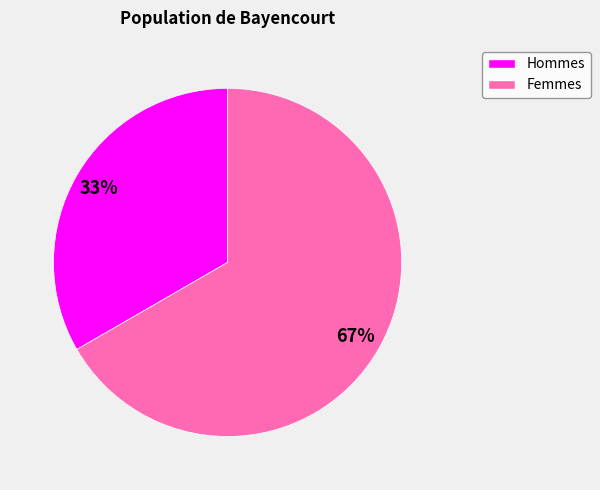

To the nearest percent, what is the average slice percentage?

50%